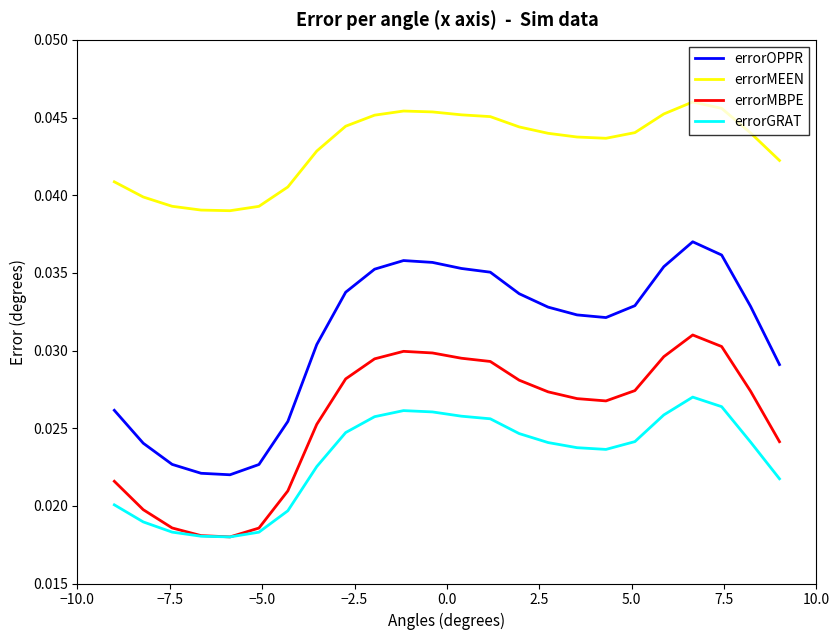

Which series has the largest range (max minus min)?

errorOPPR